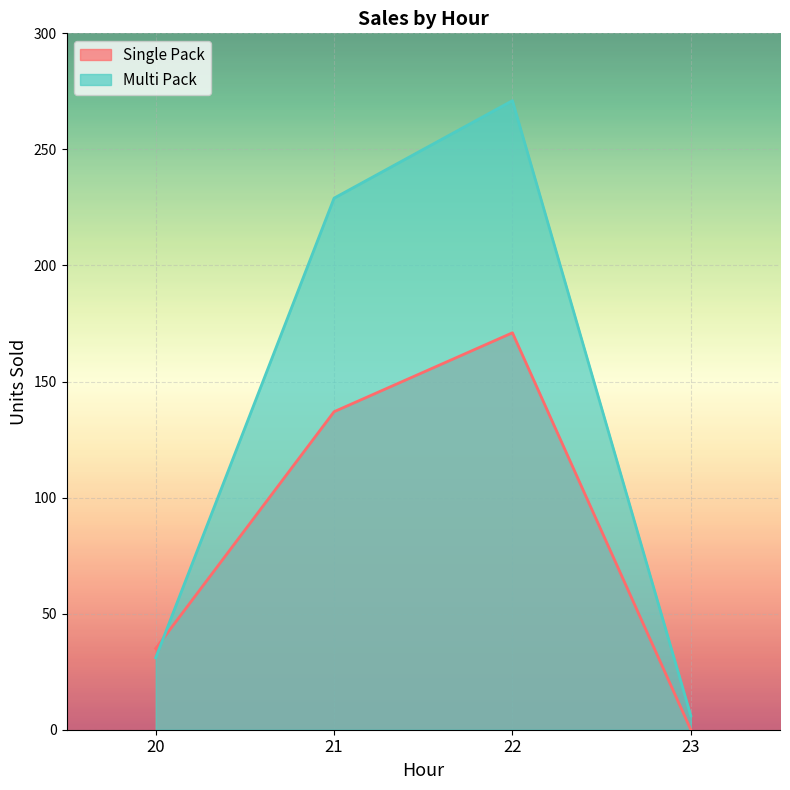

Between 21 and 20, which is larger?

21